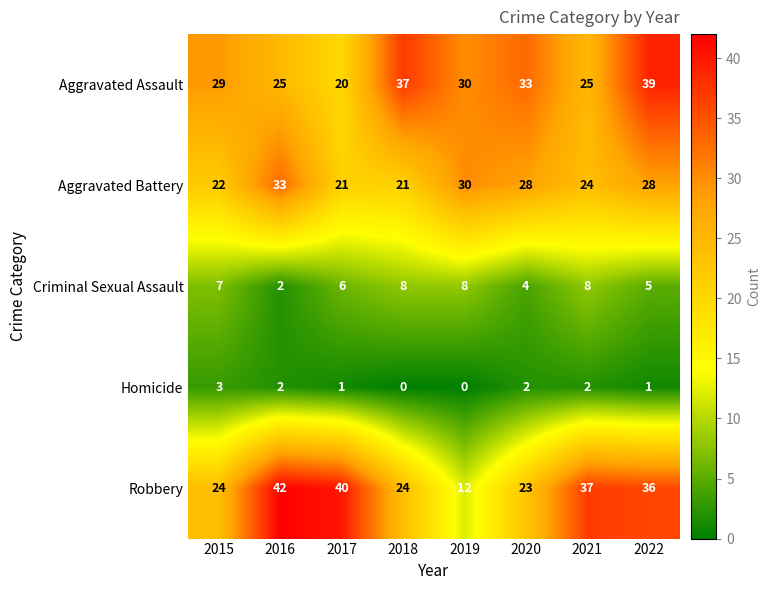

Rank the series at 2021 from lowest to highest value.

Homicide, Criminal Sexual Assault, Aggravated Battery, Aggravated Assault, Robbery